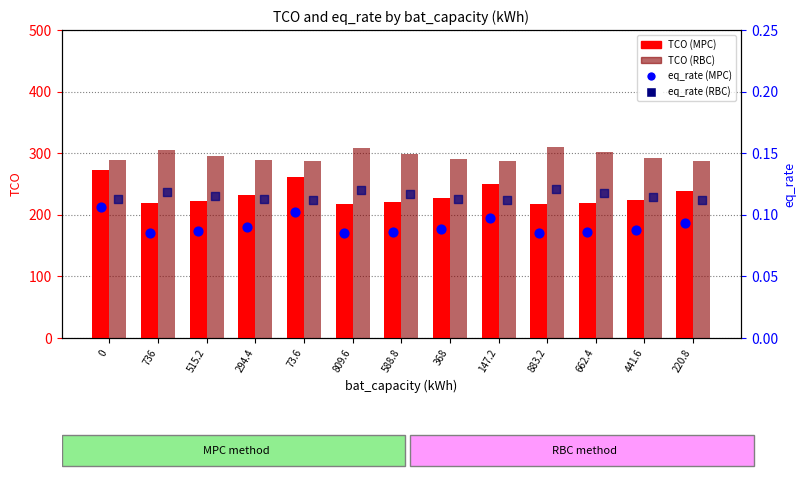

What is the total value across all series at 515.2?

518.1